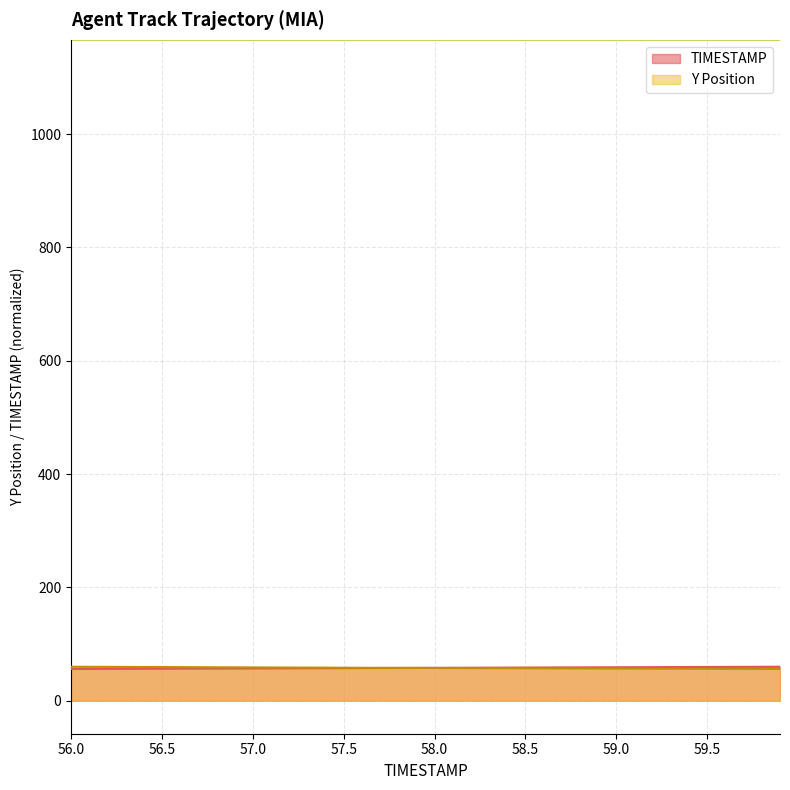

Count the number of data series in this chart.

2